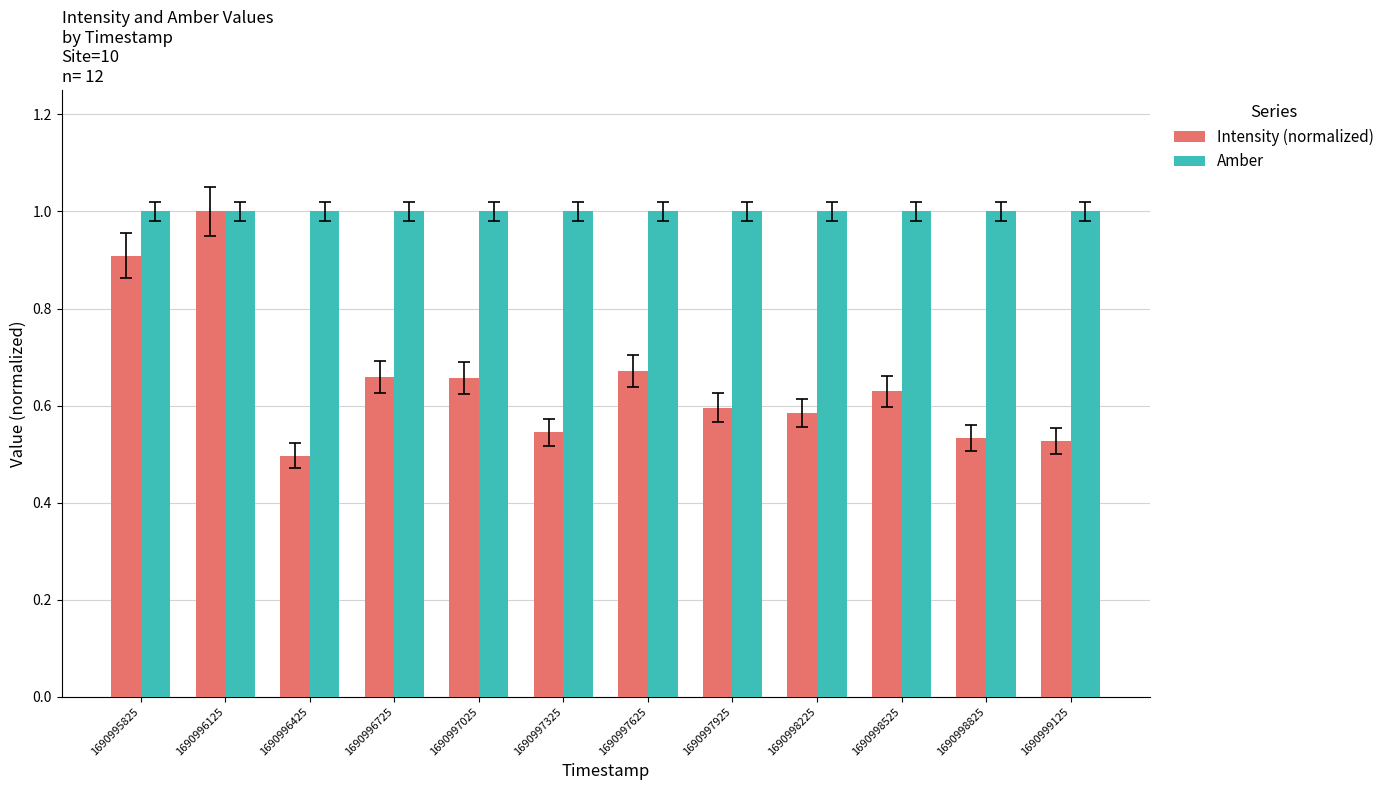

At which category does the chart reach its minimum across all series?

1690996425